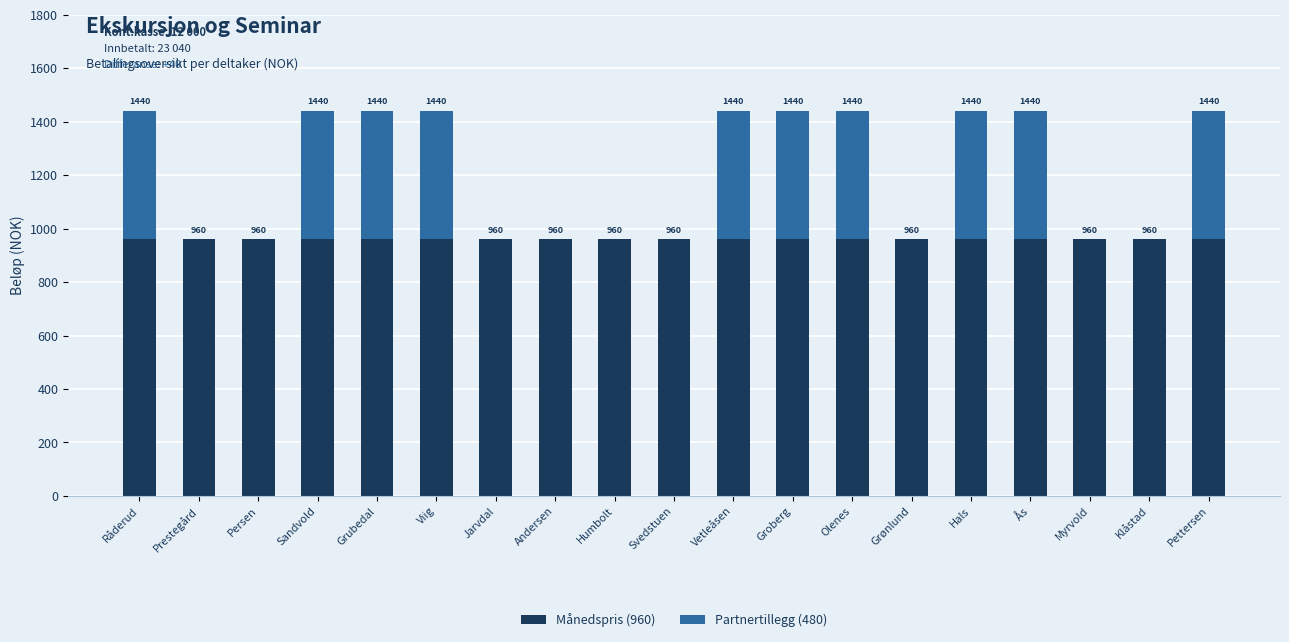

Are the bars grouped side by side (vs. stacked)?

No